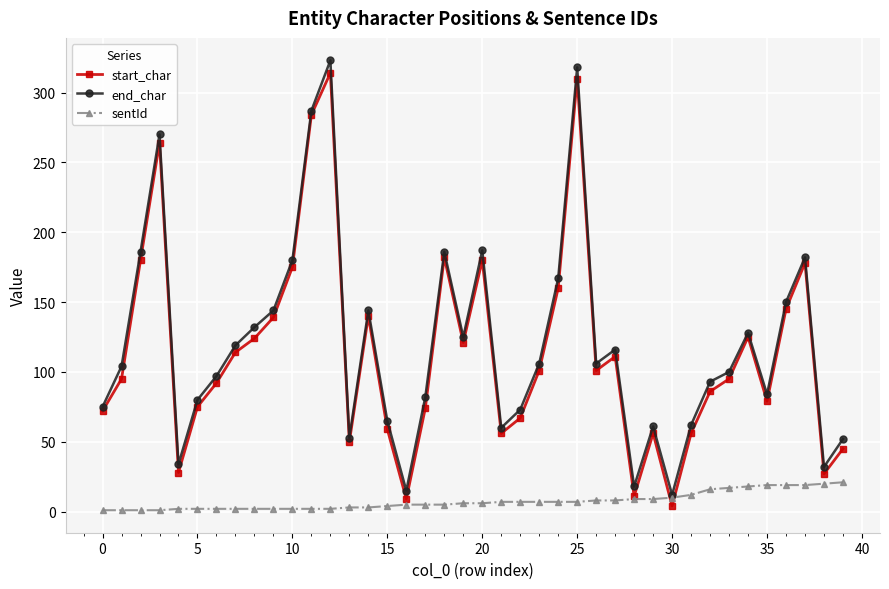

Which series has the largest total across all categories?

end_char